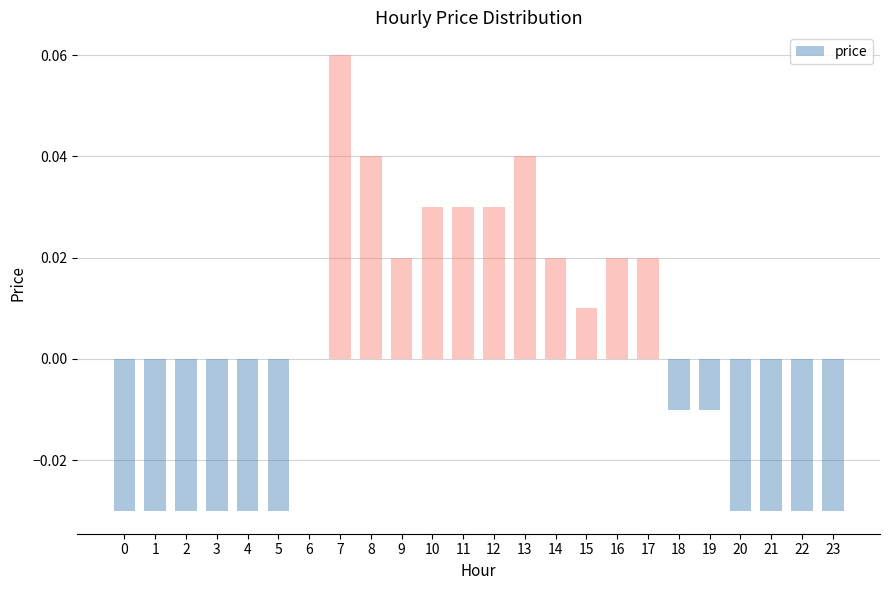

At which category does the chart reach its peak across all series?

7